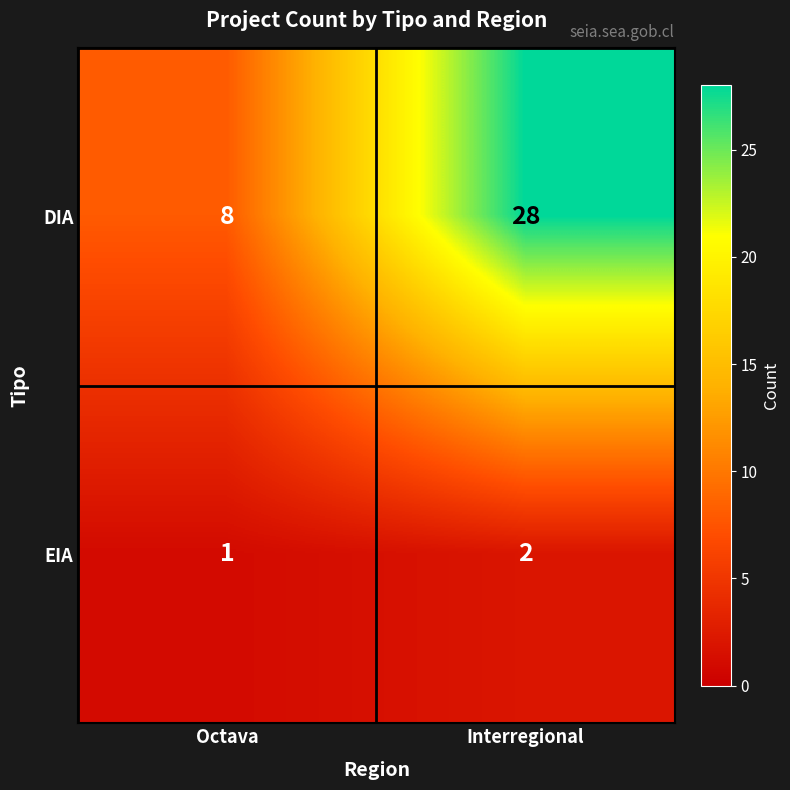

What is the difference between the maximum and minimum values in the DIA series?

20